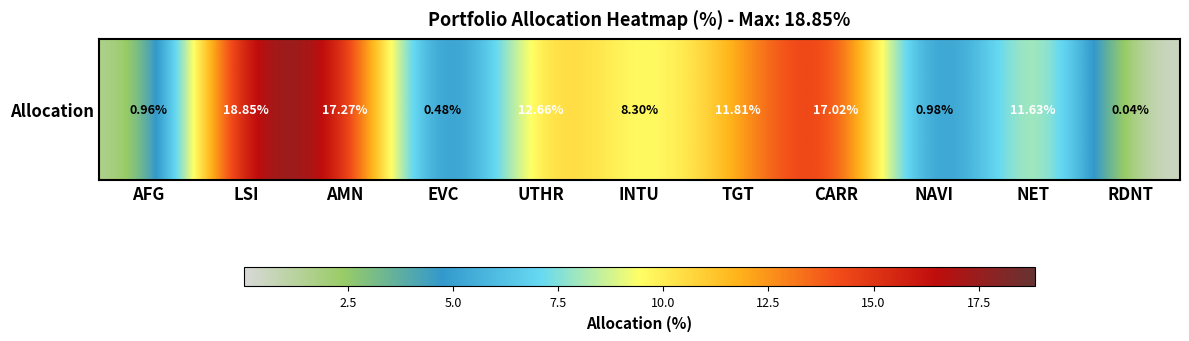

List the labels in order of value, smallest first.

RDNT, EVC, AFG, NAVI, INTU, NET, TGT, UTHR, CARR, AMN, LSI